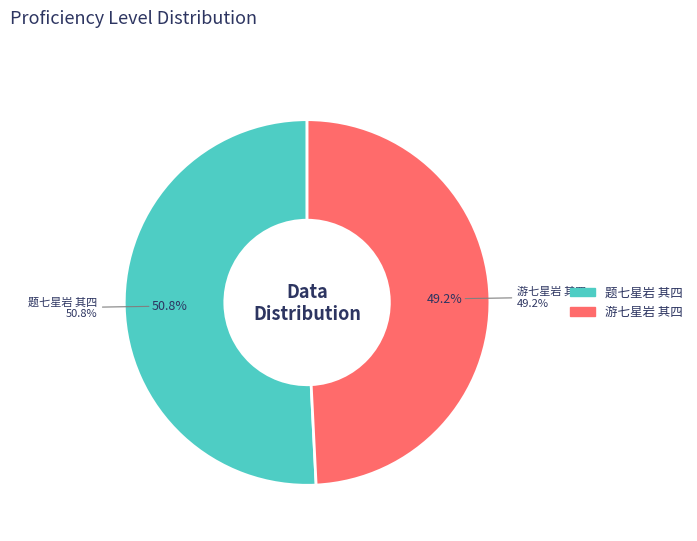

Count the number of slices in the pie.

2